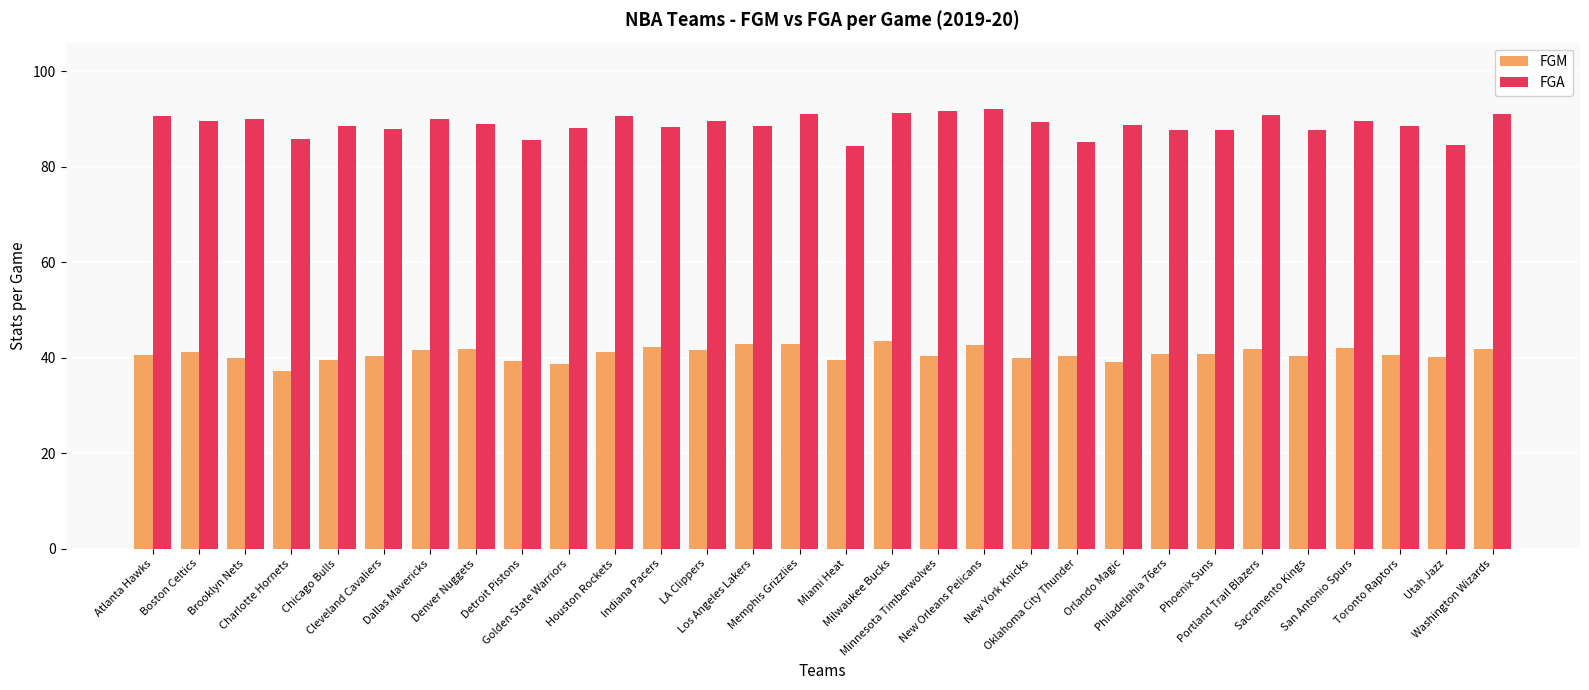

List the series in order of their peak value, lowest first.

FGM, FGA